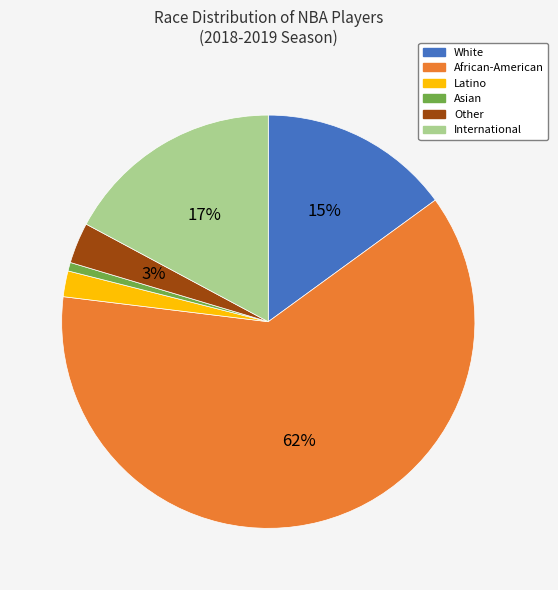

To the nearest percent, what is the combined percentage of International and Asian?

18%